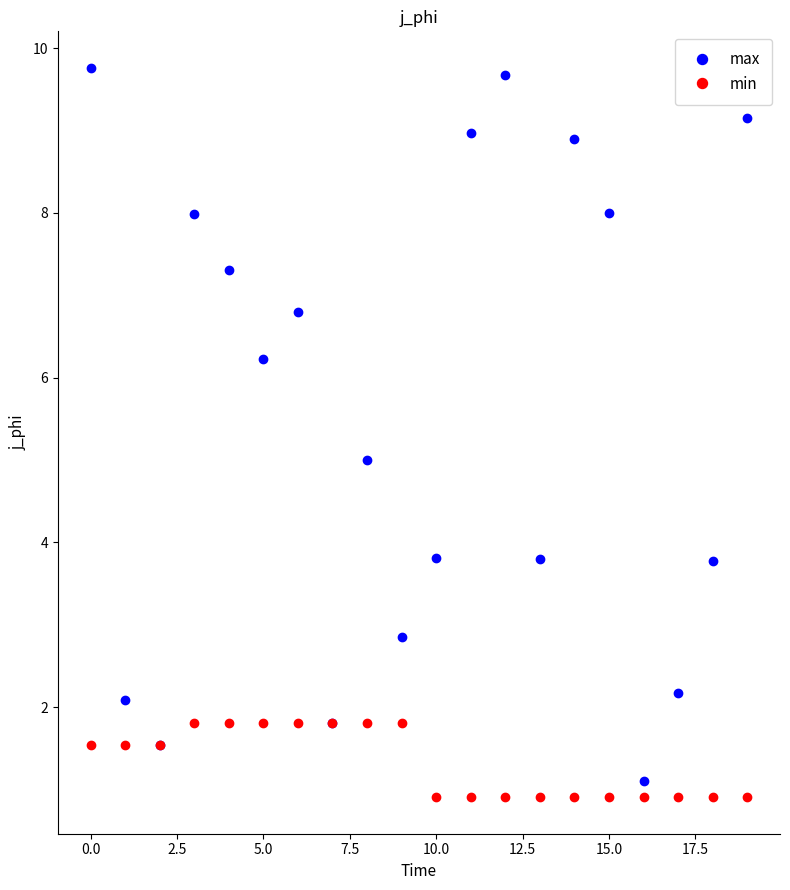

Reading right to left, transcribe all the data shown in this chart.

max: 9.2	3.8	2.2	1.1	8.0	8.9	3.8	9.7	9.0	3.8	2.9	5.0	1.8	6.8	6.2	7.3	8.0	1.5	2.1	9.8
min: 0.9	0.9	0.9	0.9	0.9	0.9	0.9	0.9	0.9	0.9	1.8	1.8	1.8	1.8	1.8	1.8	1.8	1.5	1.5	1.5